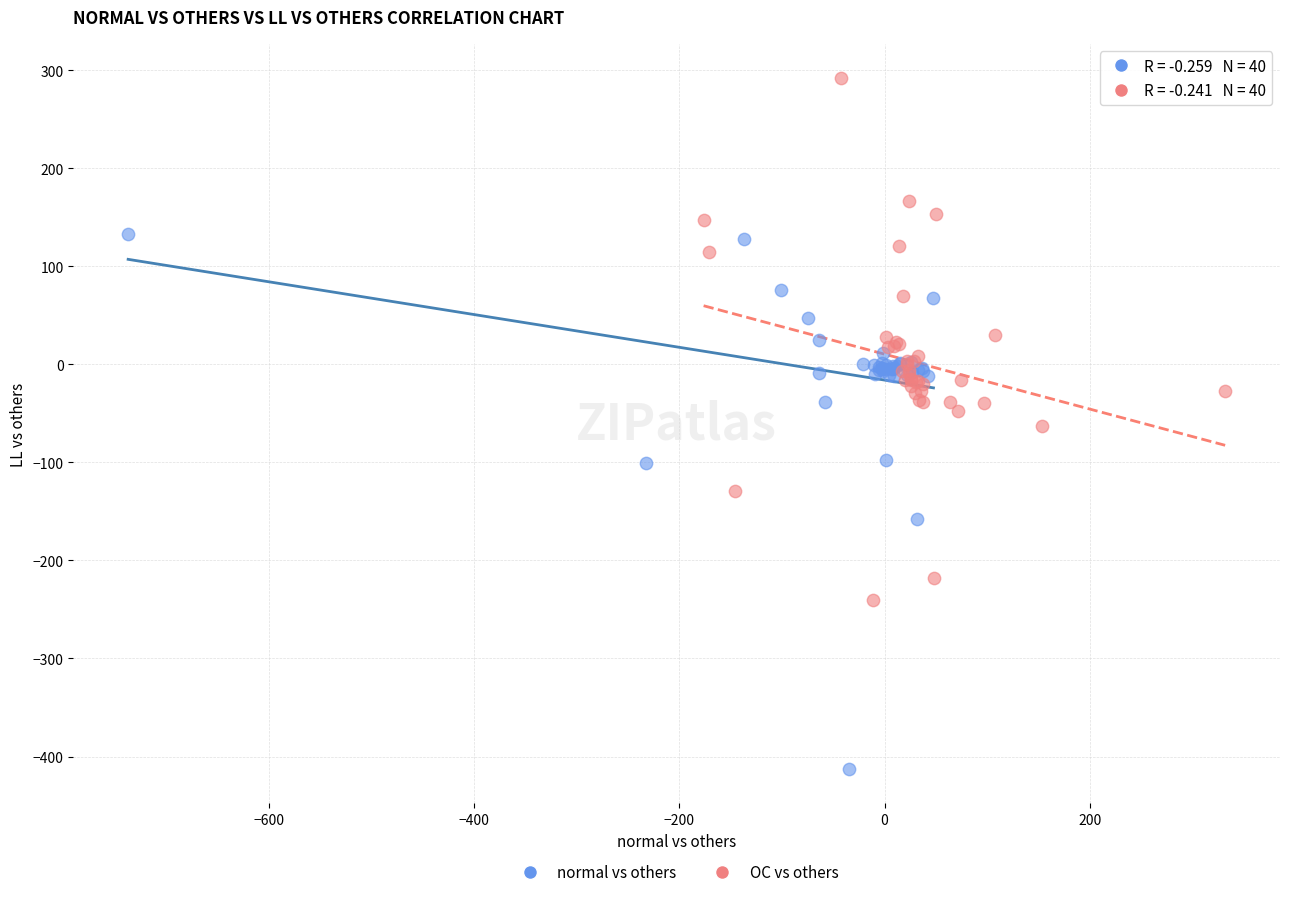

Which series reaches the minimum Y coordinate?

normal vs others